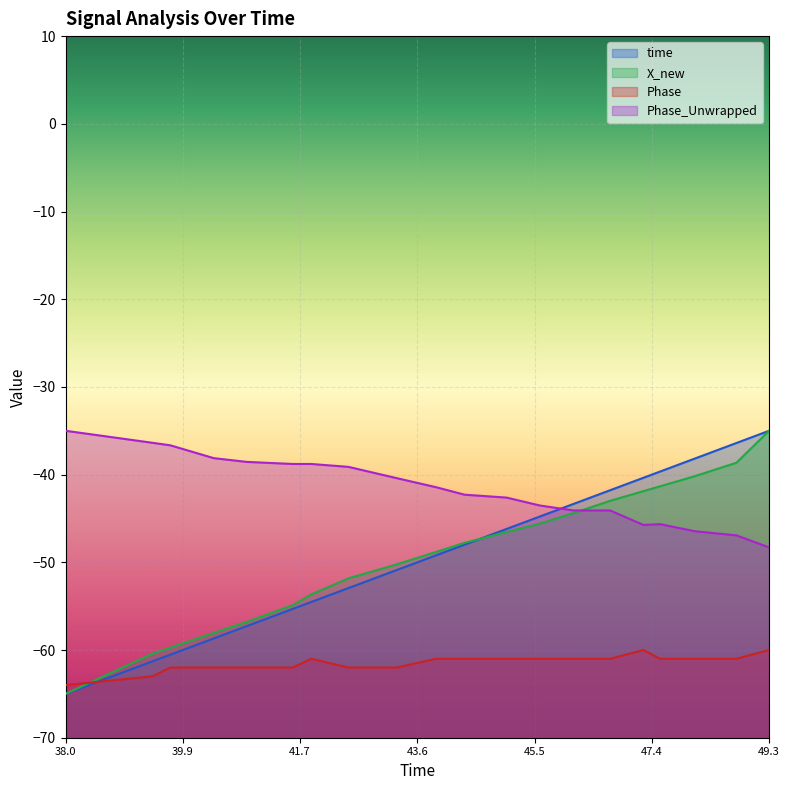

Which series has the largest total across all categories?

Phase_Unwrapped